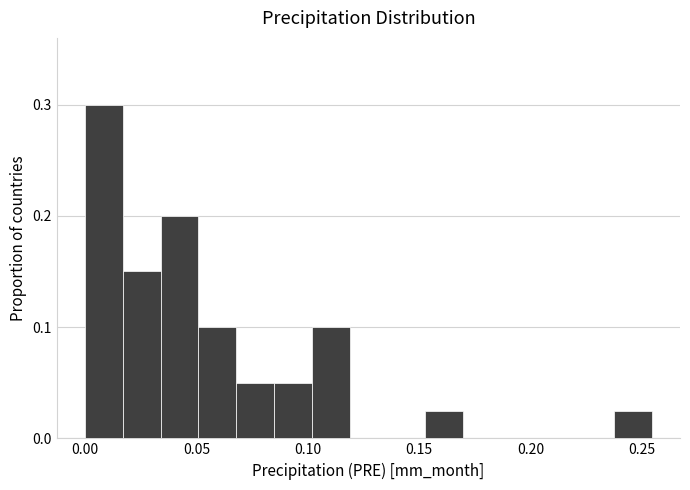

Around what value on the x-axis is the tallest bar? Give the approximate position of its centre, as read against the axis.

0.010